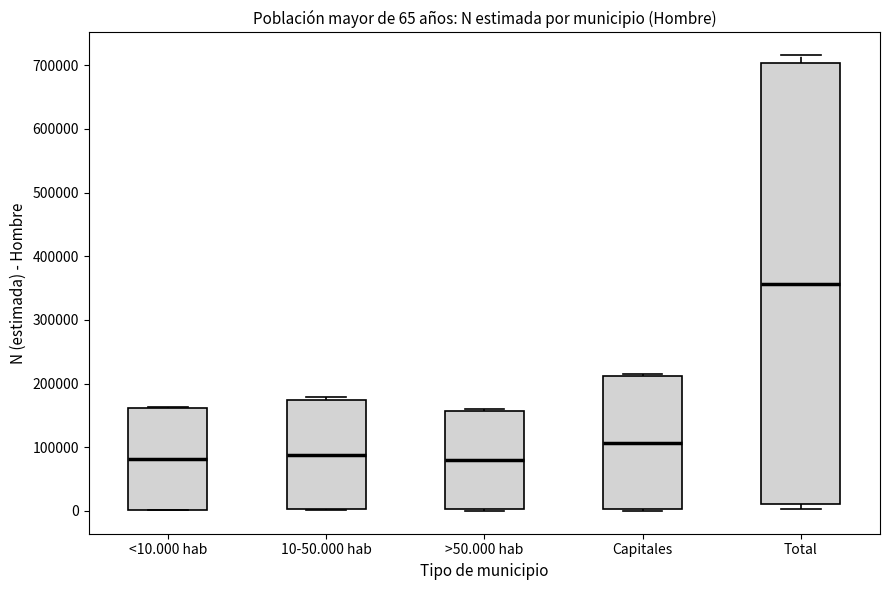

Which box is the tallest, from its lower edge to its upper edge?

Total